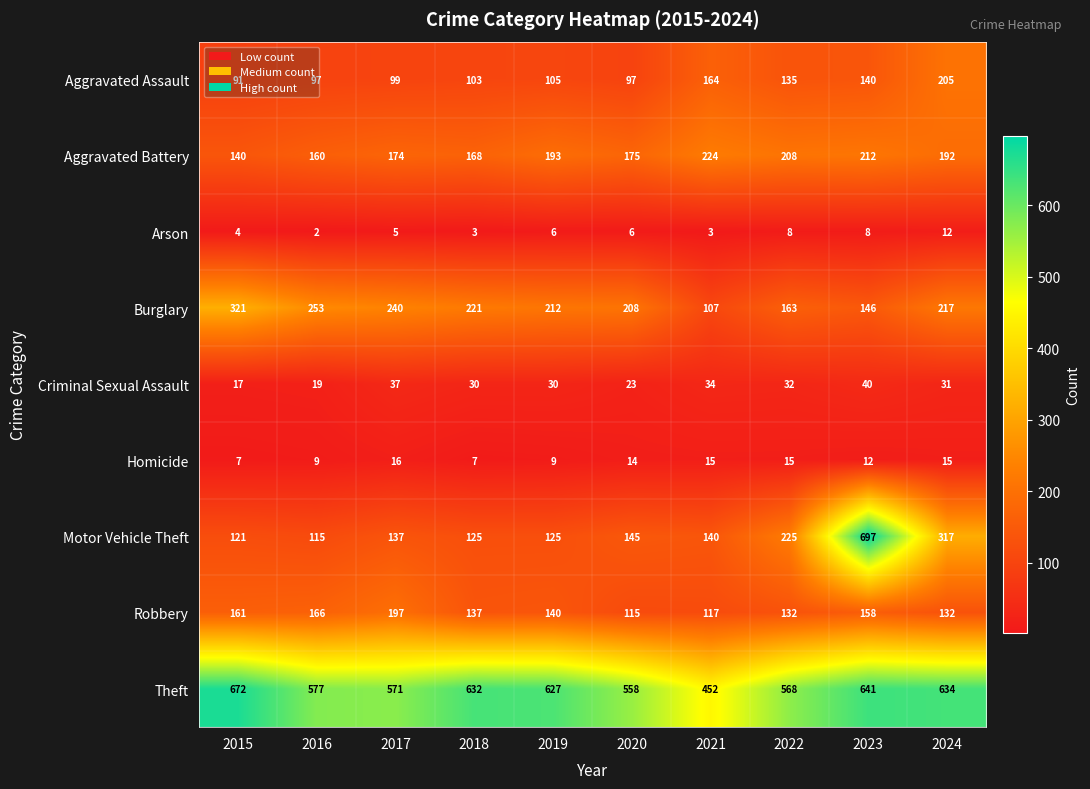

What is the minimum value for Criminal Sexual Assault?

17